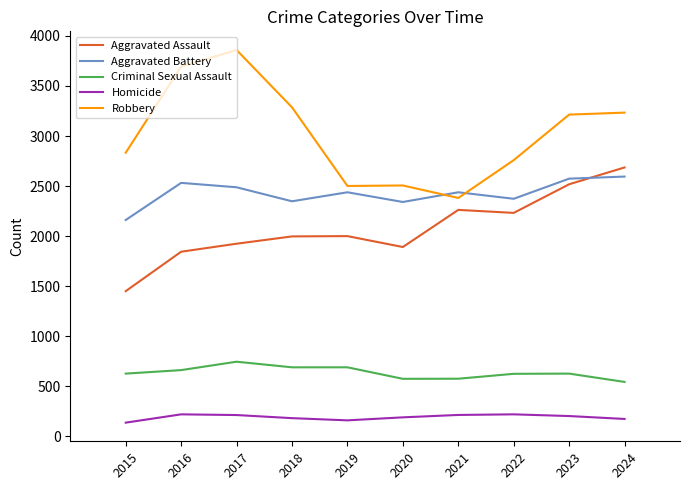

True or false: Robbery has more than 1 interior local peaks.

True